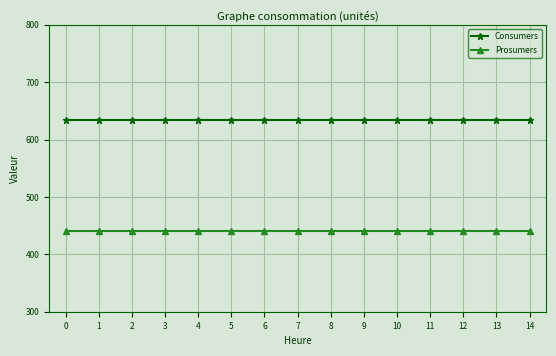

True or false: Consumers and Prosumers intersect in this chart.

False